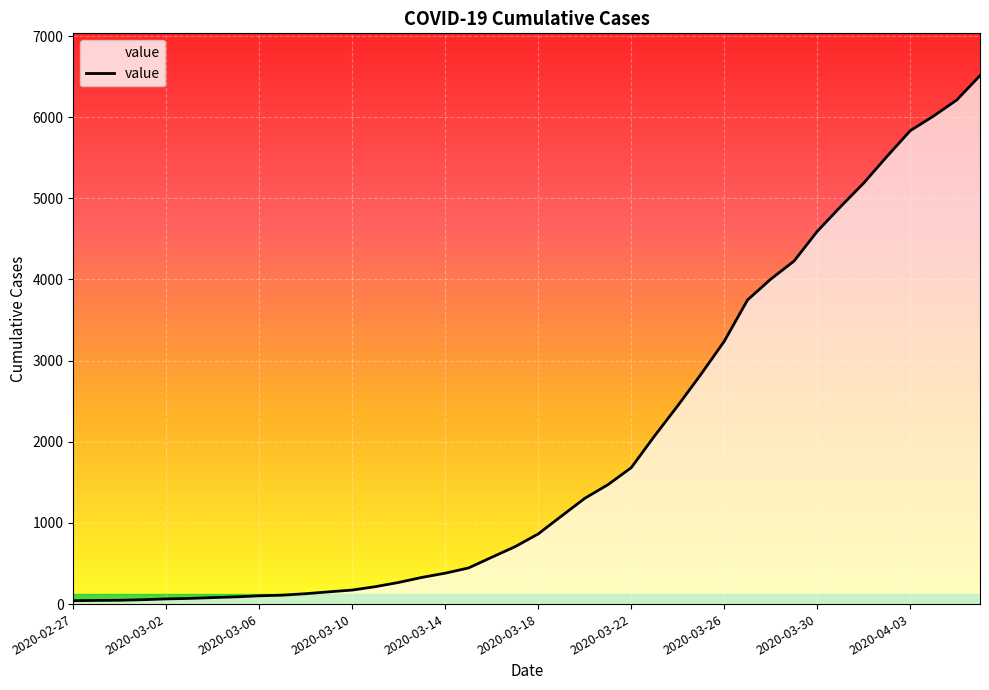

What is the difference between the maximum and minimum values?

6470